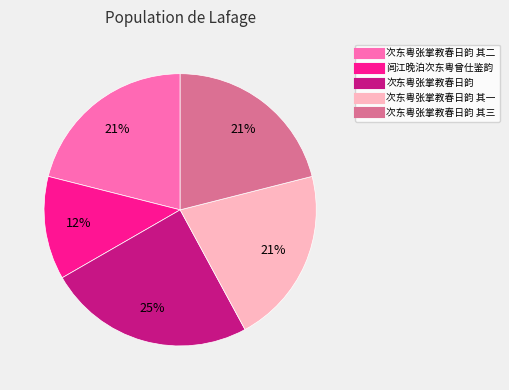

To the nearest percent, what is the average slice percentage?

20%